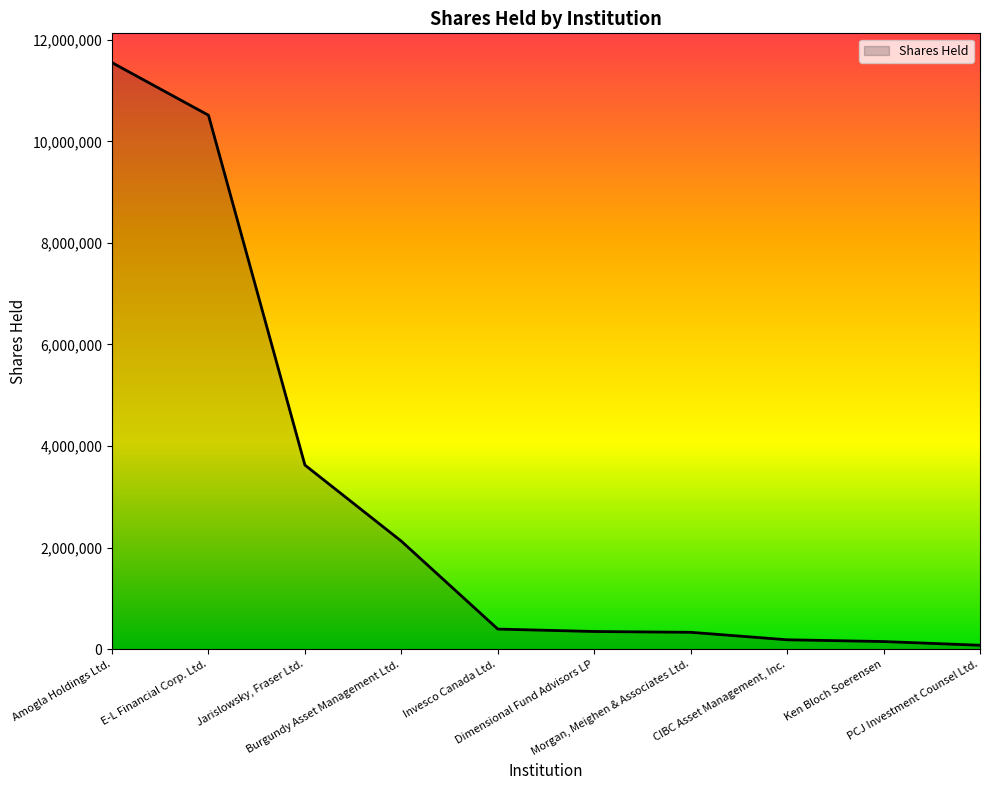

Rank the categories by value from highest to lowest.

Amogla Holdings Ltd., E-L Financial Corp. Ltd., Jarislowsky, Fraser Ltd., Burgundy Asset Management Ltd., Invesco Canada Ltd., Dimensional Fund Advisors LP, Morgan, Meighen & Associates Ltd., CIBC Asset Management, Inc., Ken Bloch Soerensen, PCJ Investment Counsel Ltd.